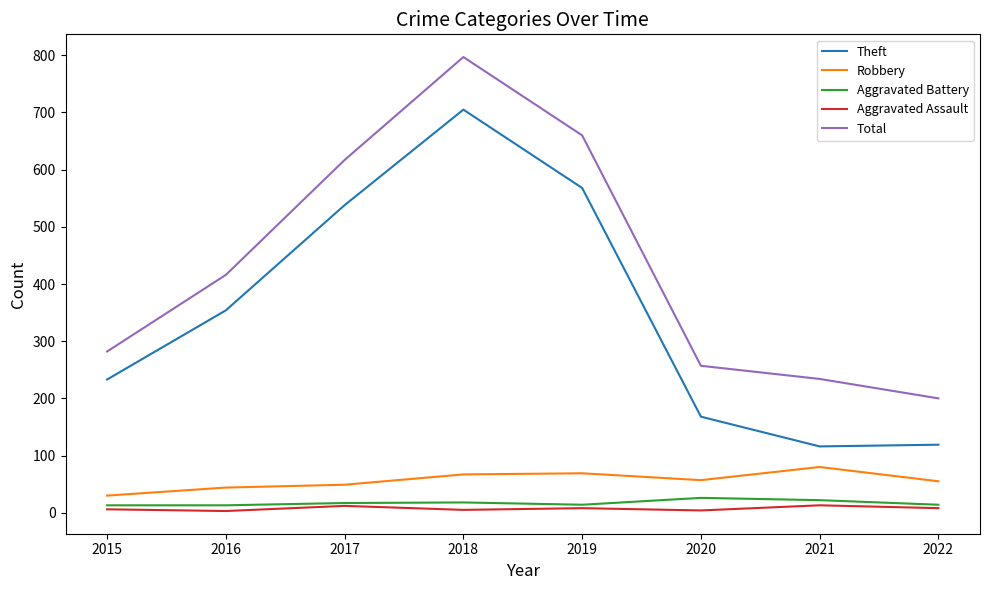

Is this an area chart (filled region under the line)?

No